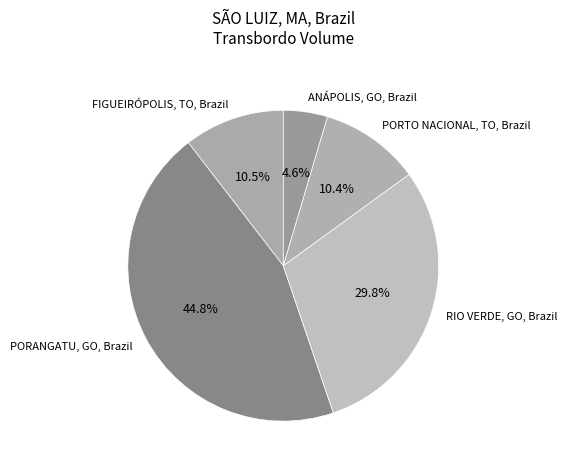

Is there any slice that represents more than half of the pie?

No